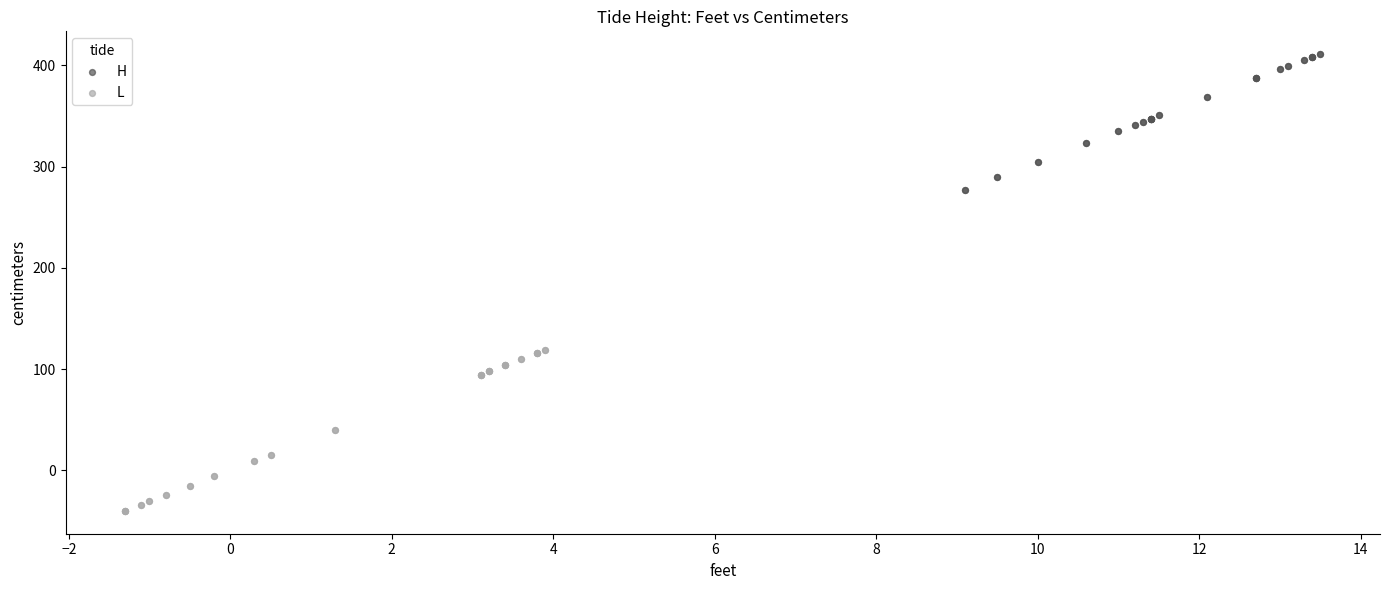

Which series has the largest Y range (max minus min)?

L